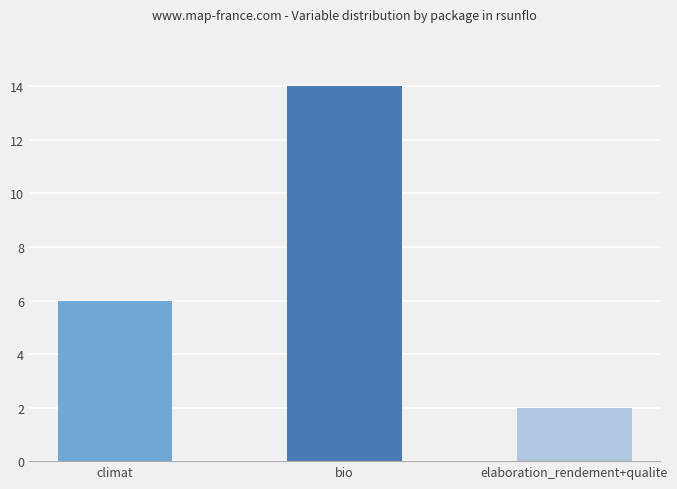

Reading left to right, transcribe all the data shown in this chart.

6	14	2